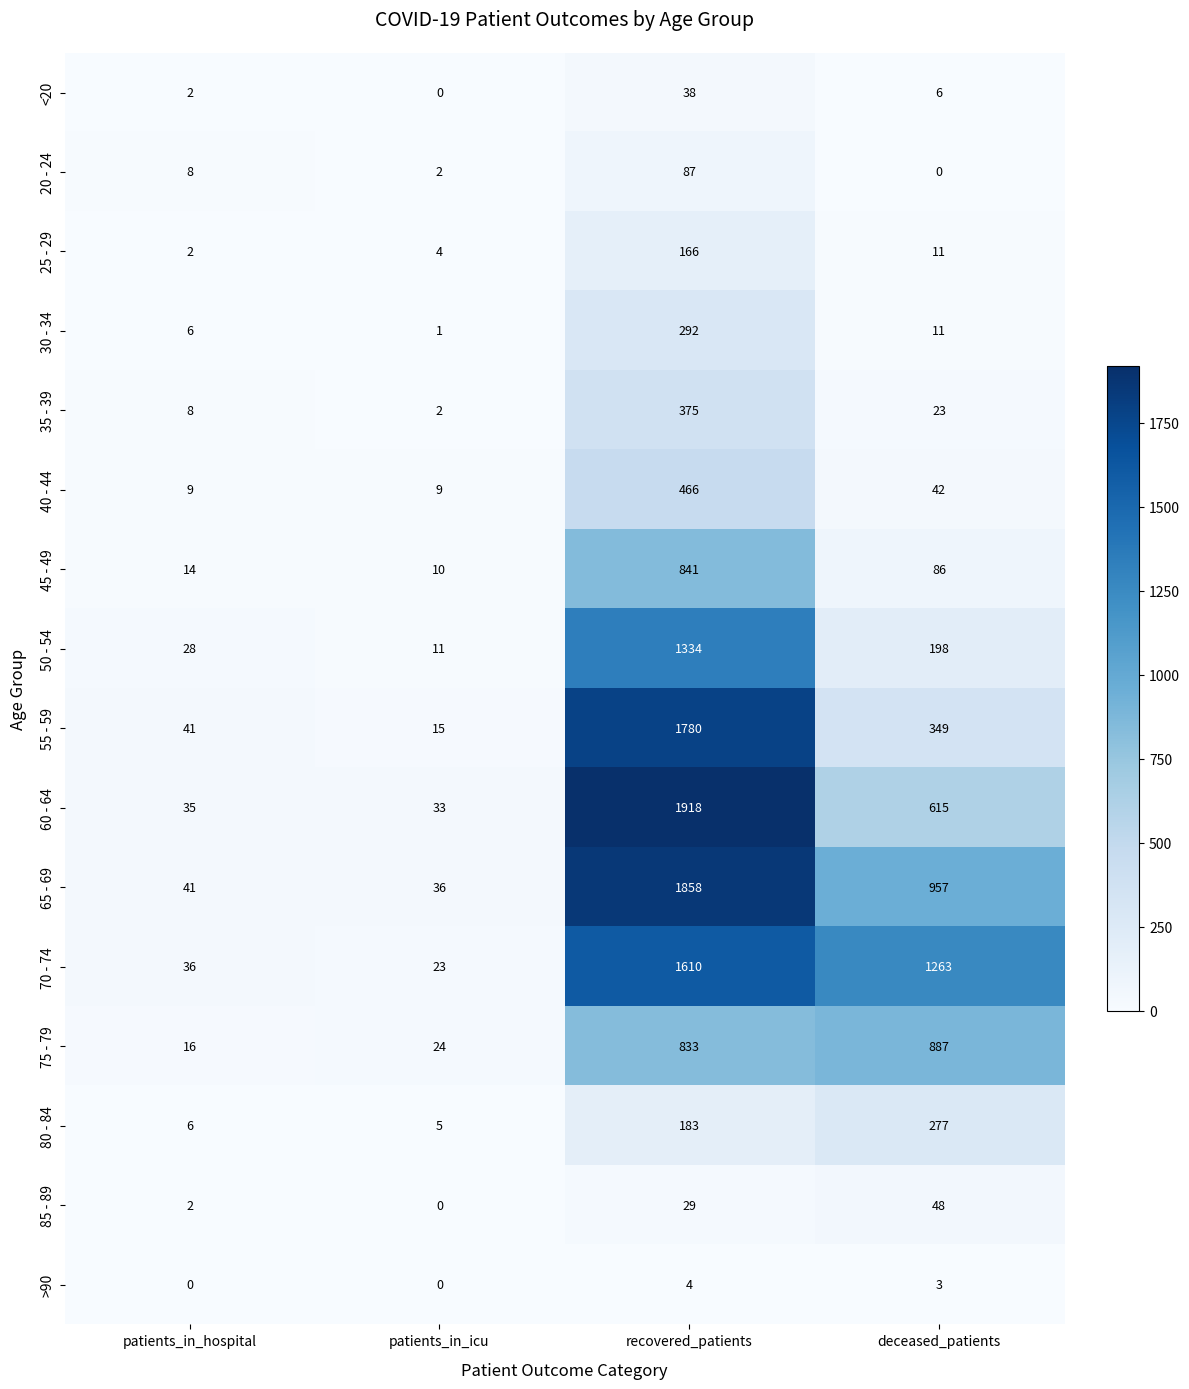

What is the sum of the 80 - 84 values at deceased_patients and recovered_patients?

460